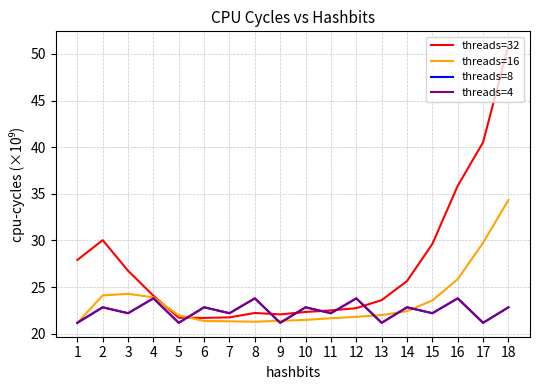

Where does the threads=8 series first go above 22?

2